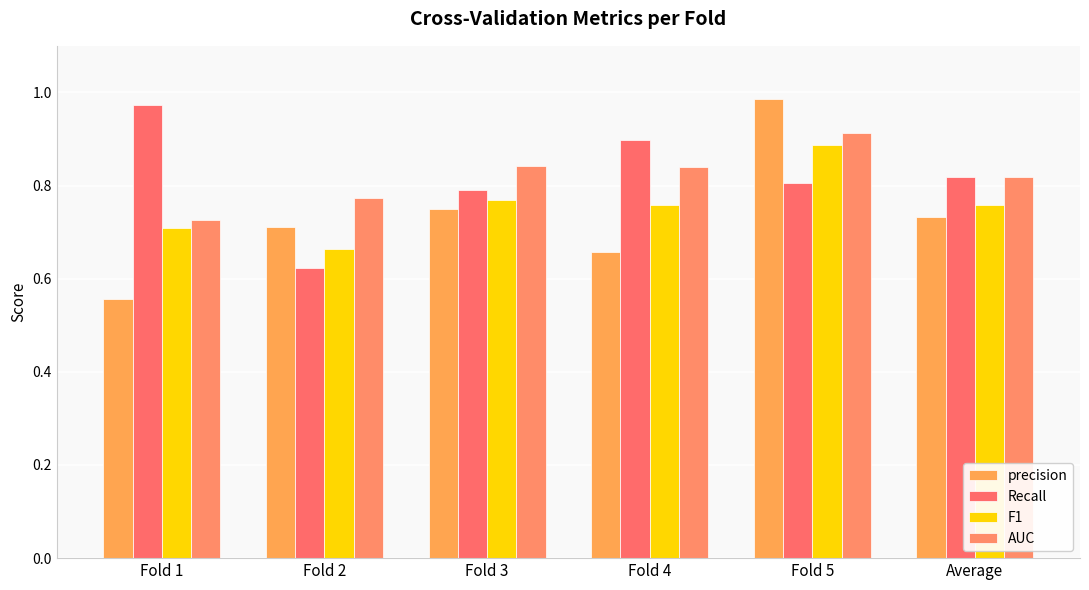

What are all the series names shown in the legend?

precision, Recall, F1, AUC